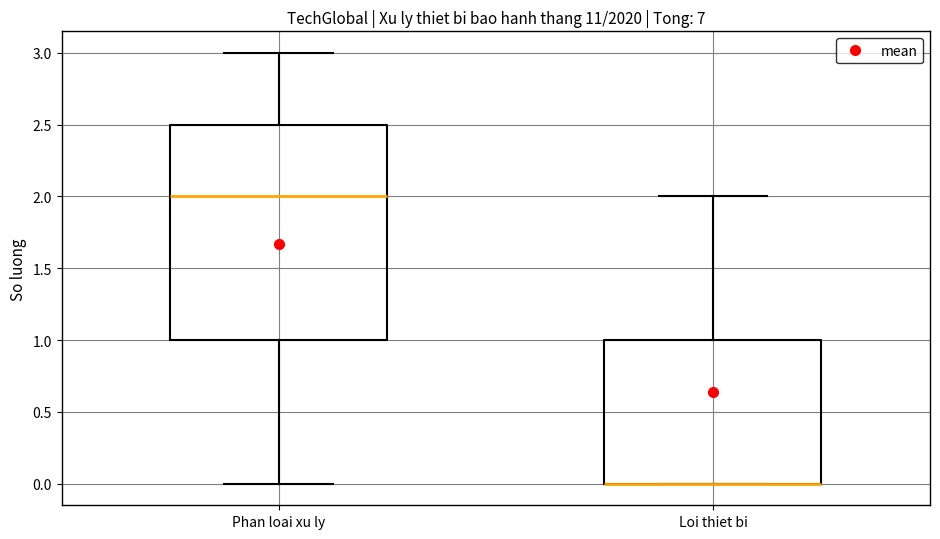

Reading left to right, read every box against the y-axis: the position of its median line, the range the box covers, and the ends of its whiskers. The values are not printed on the chart, so give them approximately, as read against the axis.

Phan loai xu ly: median 2.0, box 1.0 to 2.5, whiskers 0.0 to 3.0
Loi thiet bi: median 0.0 (drawn on the box's lower edge), box 0.0 to 1.0, whiskers 0.0 to 2.0